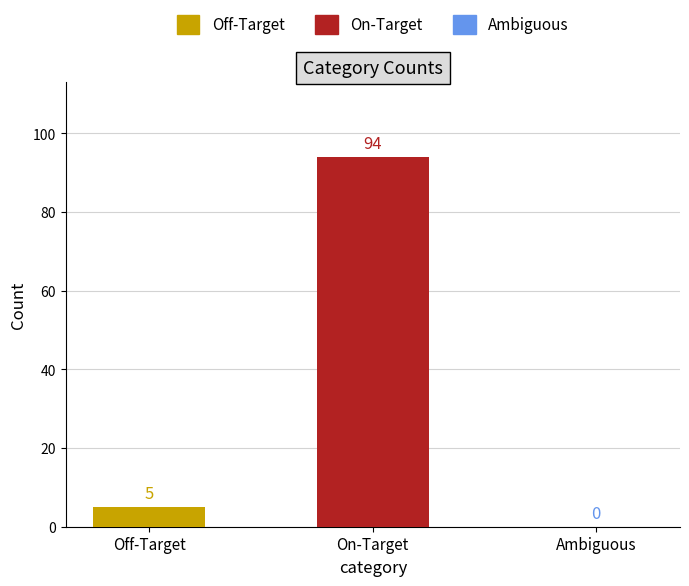

Which series has the widest spread of values?

Off-Target